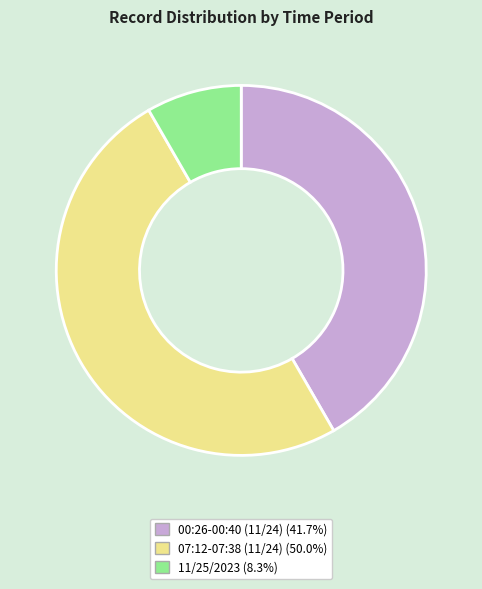

True or false: 11/25/2023 accounts for 8% of the total.

True